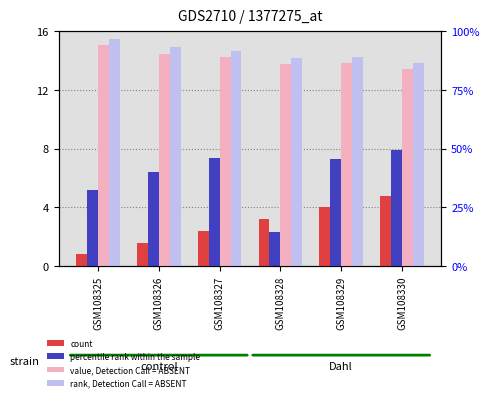

Reading left to right, extract all data points from this chart.

count: 0.8	1.6	2.4	3.2	4.0	4.8
percentile rank within the sample: 5.2	6.4	7.4	2.3	7.3	7.9
value, Detection Call = ABSENT: 15.1	14.4	14.2	13.8	13.8	13.4
rank, Detection Call = ABSENT: 15.5	14.9	14.7	14.2	14.2	13.9